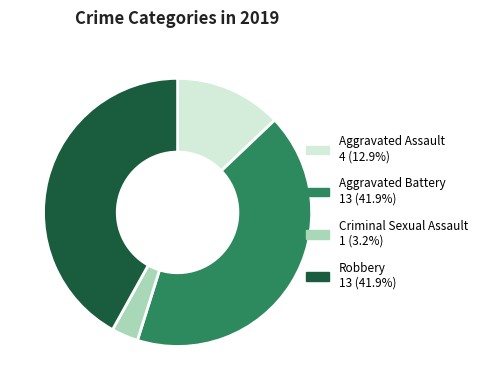

Does any single category account for the majority?

No